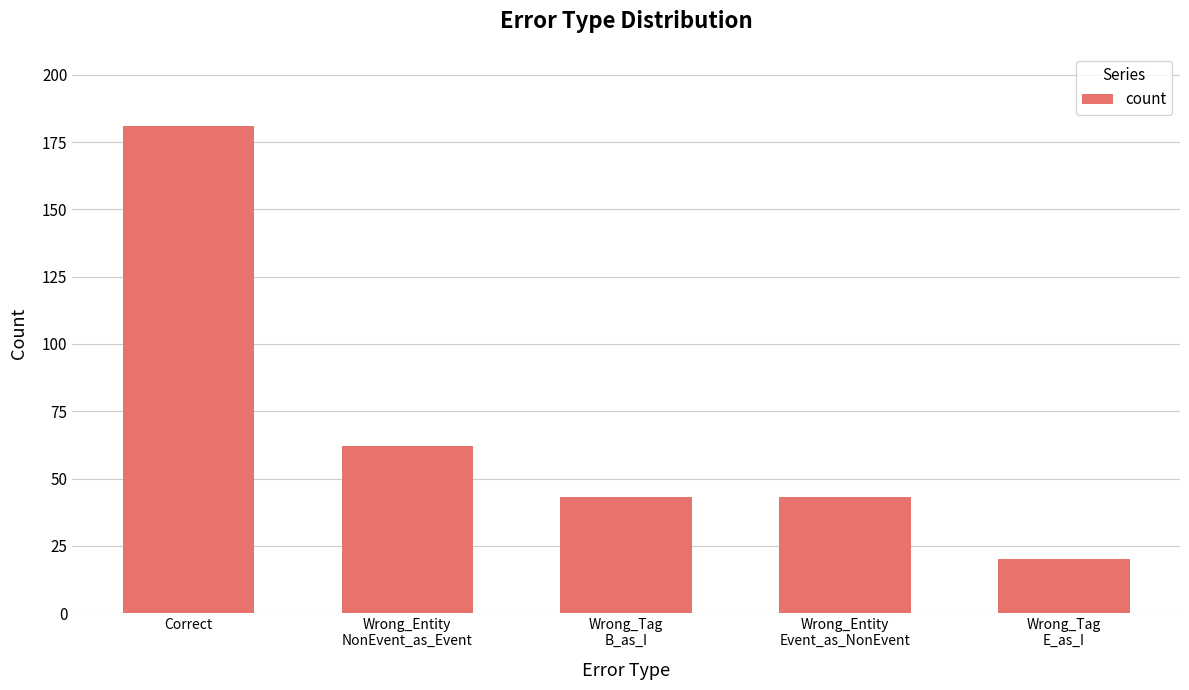

True or false: the data shows 181 at Correct.

True